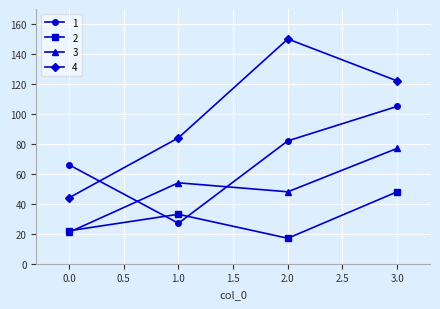

Rank the categories by 4 value from lowest to highest.

0.0, 1.0, 3.0, 2.0